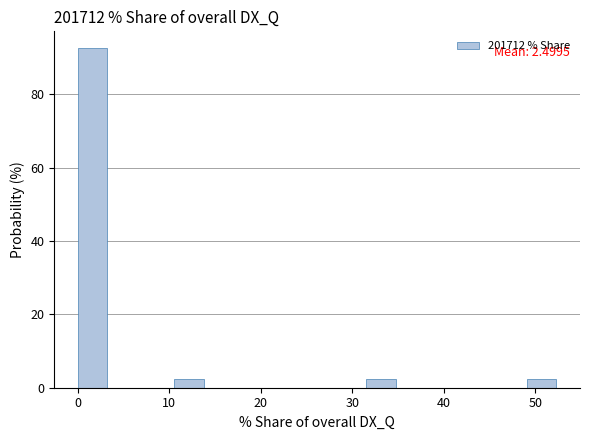

Around what value on the x-axis is the tallest bar? Give the approximate position of its centre, as read against the axis.

2